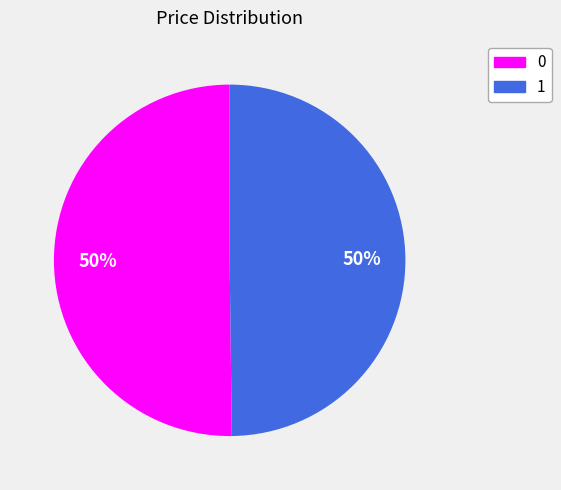

Combined, do 0 and 1 account for over 50%?

Yes